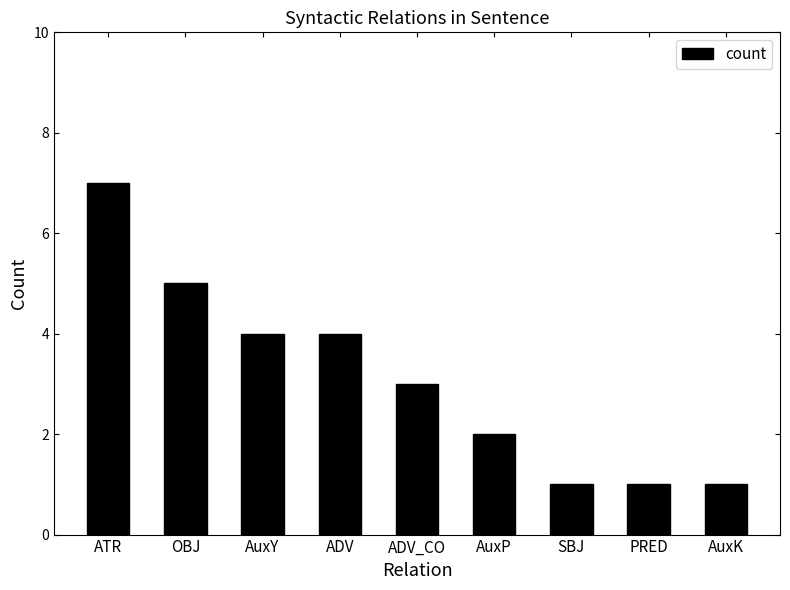

The chart shows a value of 3 at AuxP. True or false?

False